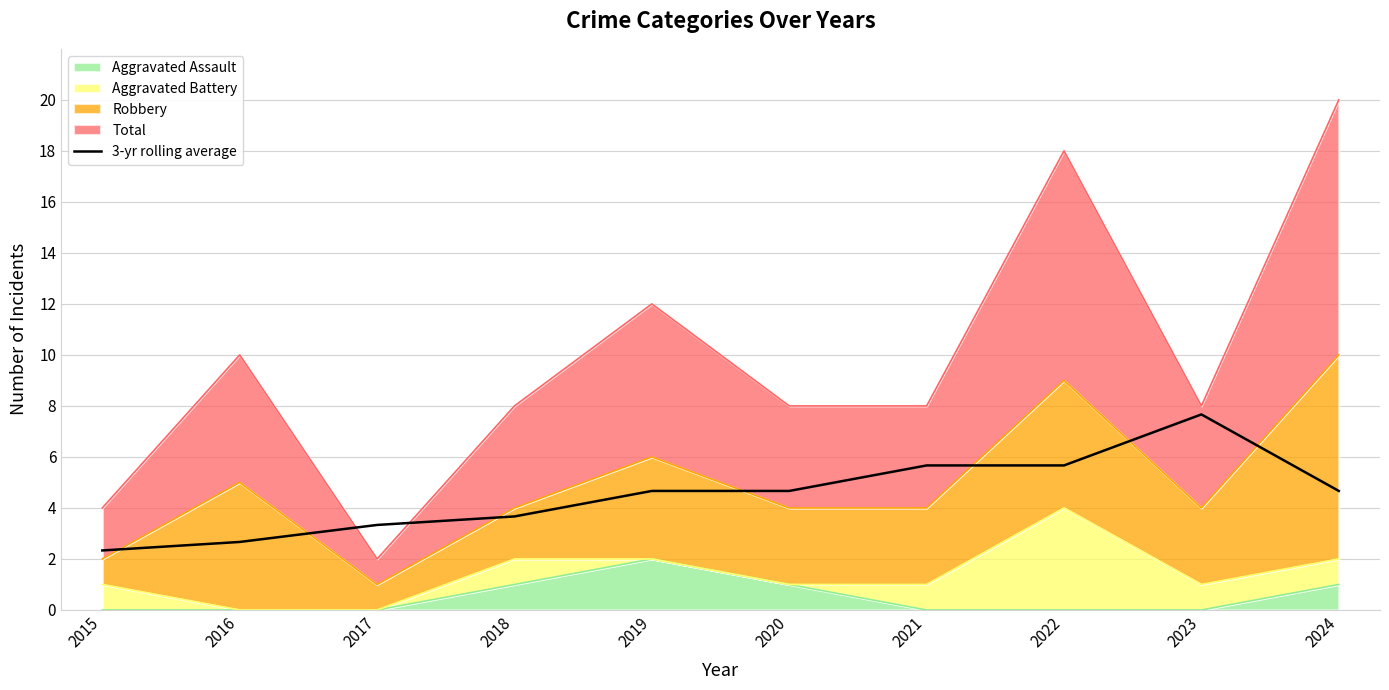

Approximately how many times larger is the value at 2023 compared to 2018?

2.1